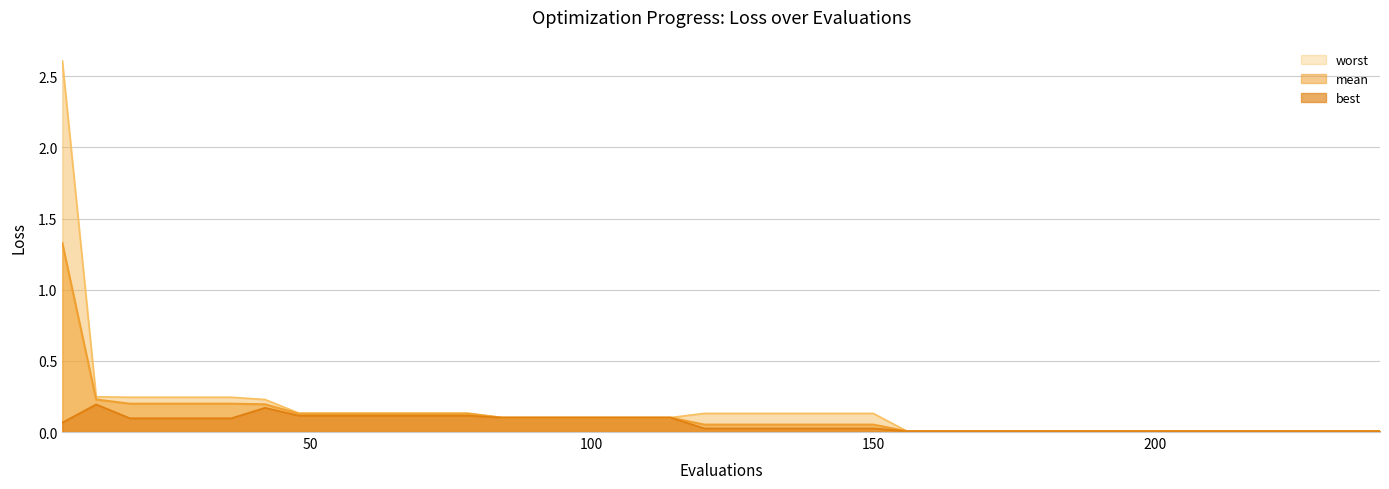

Which has a higher value, 180 or 174?

180